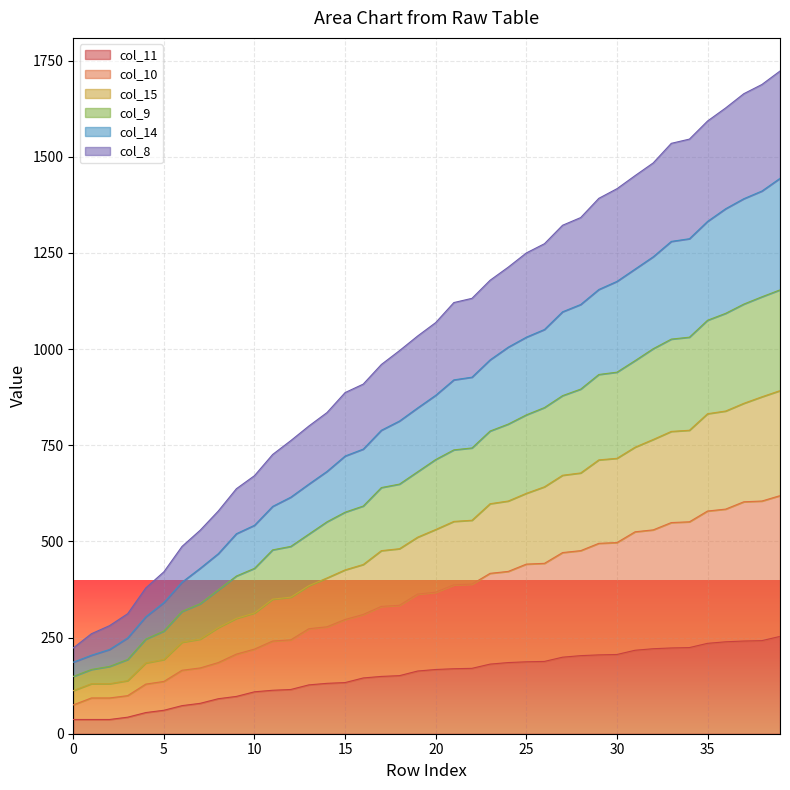

What is the minimum value for col_11?

37